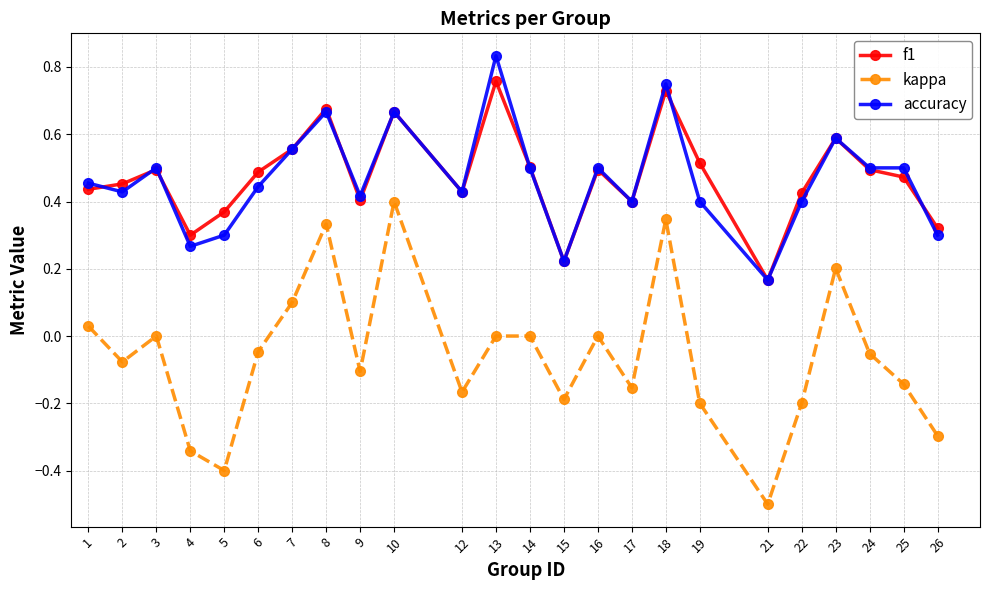

At which category is the sum across all series the highest?

18